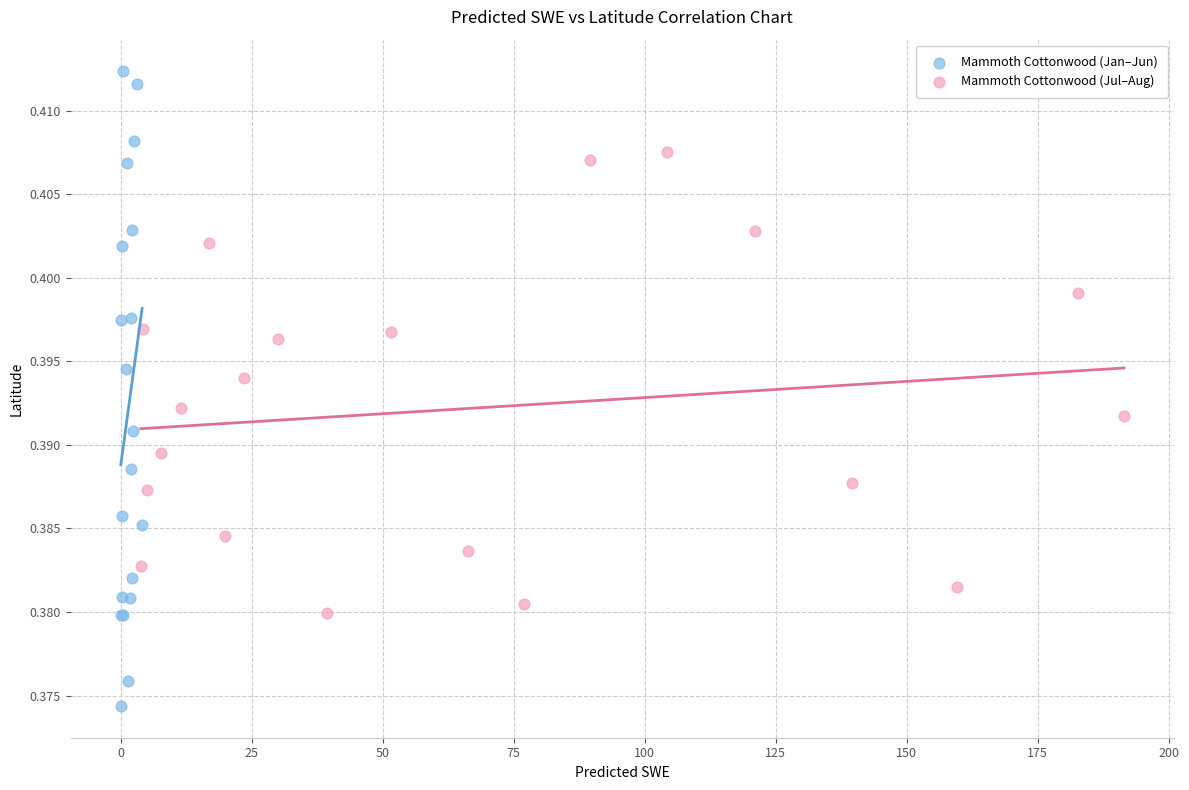

Which series has the largest Y range (max minus min)?

Mammoth Cottonwood (Jan–Jun)